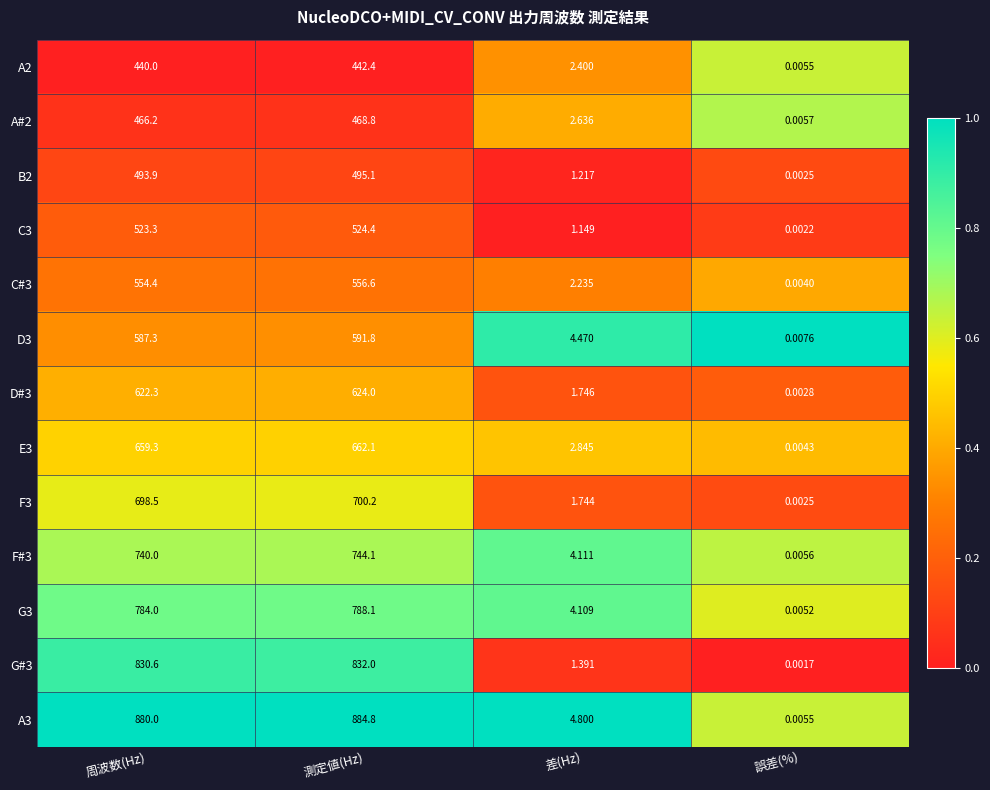

Where is F#3 nearest to the value 372?

差(Hz)